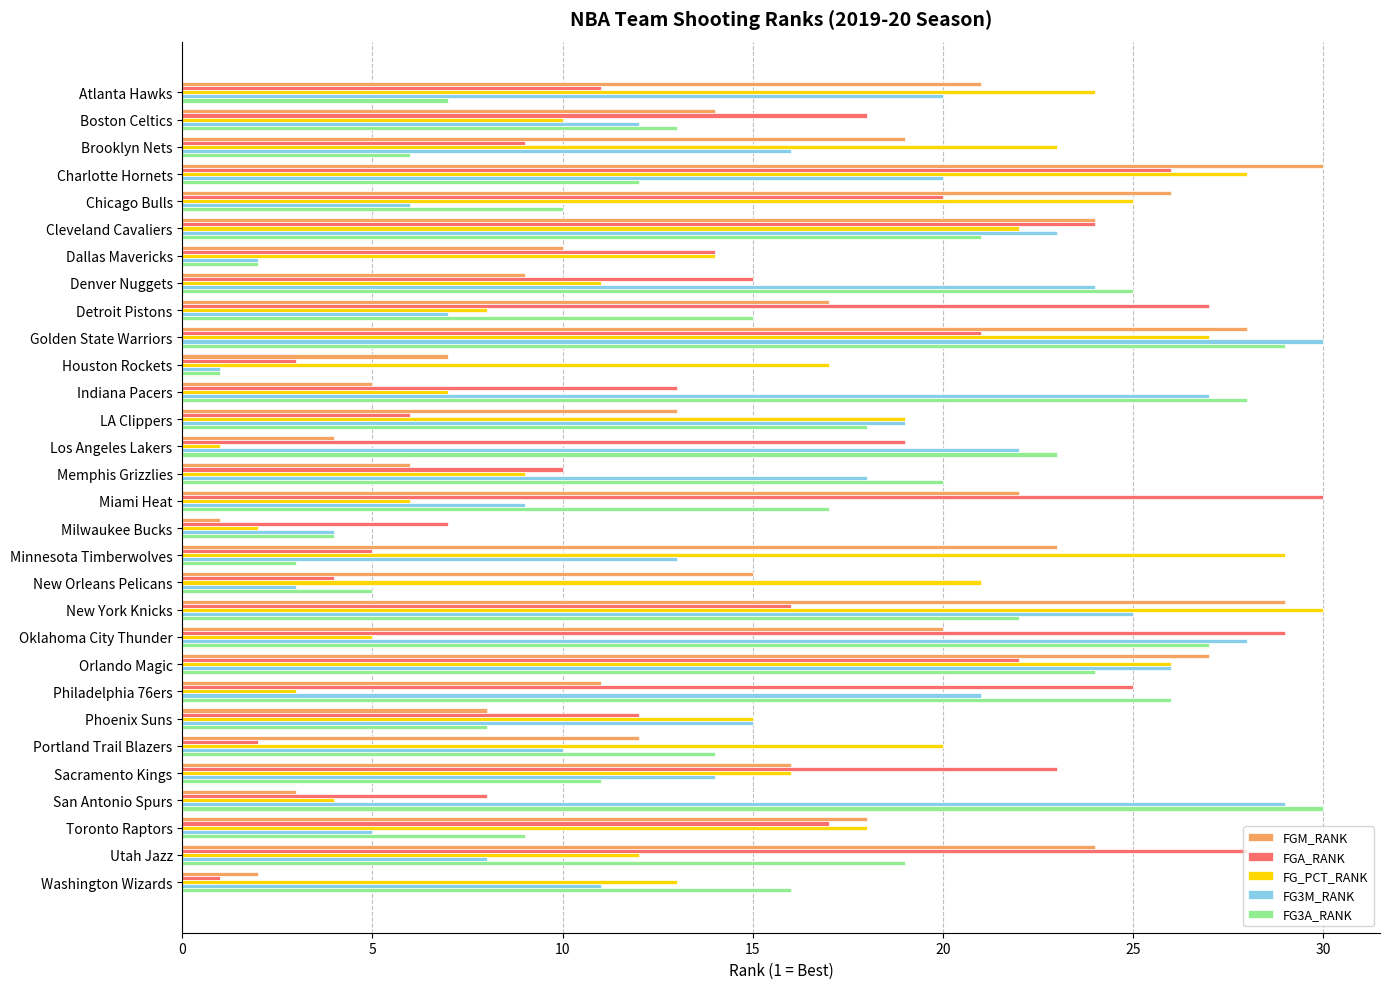

List the labels in order of FGA_RANK value, largest first.

Miami Heat, Oklahoma City Thunder, Utah Jazz, Detroit Pistons, Charlotte Hornets, Philadelphia 76ers, Cleveland Cavaliers, Sacramento Kings, Orlando Magic, Golden State Warriors, Chicago Bulls, Los Angeles Lakers, Boston Celtics, Toronto Raptors, New York Knicks, Denver Nuggets, Dallas Mavericks, Indiana Pacers, Phoenix Suns, Atlanta Hawks, Memphis Grizzlies, Brooklyn Nets, San Antonio Spurs, Milwaukee Bucks, LA Clippers, Minnesota Timberwolves, New Orleans Pelicans, Houston Rockets, Portland Trail Blazers, Washington Wizards